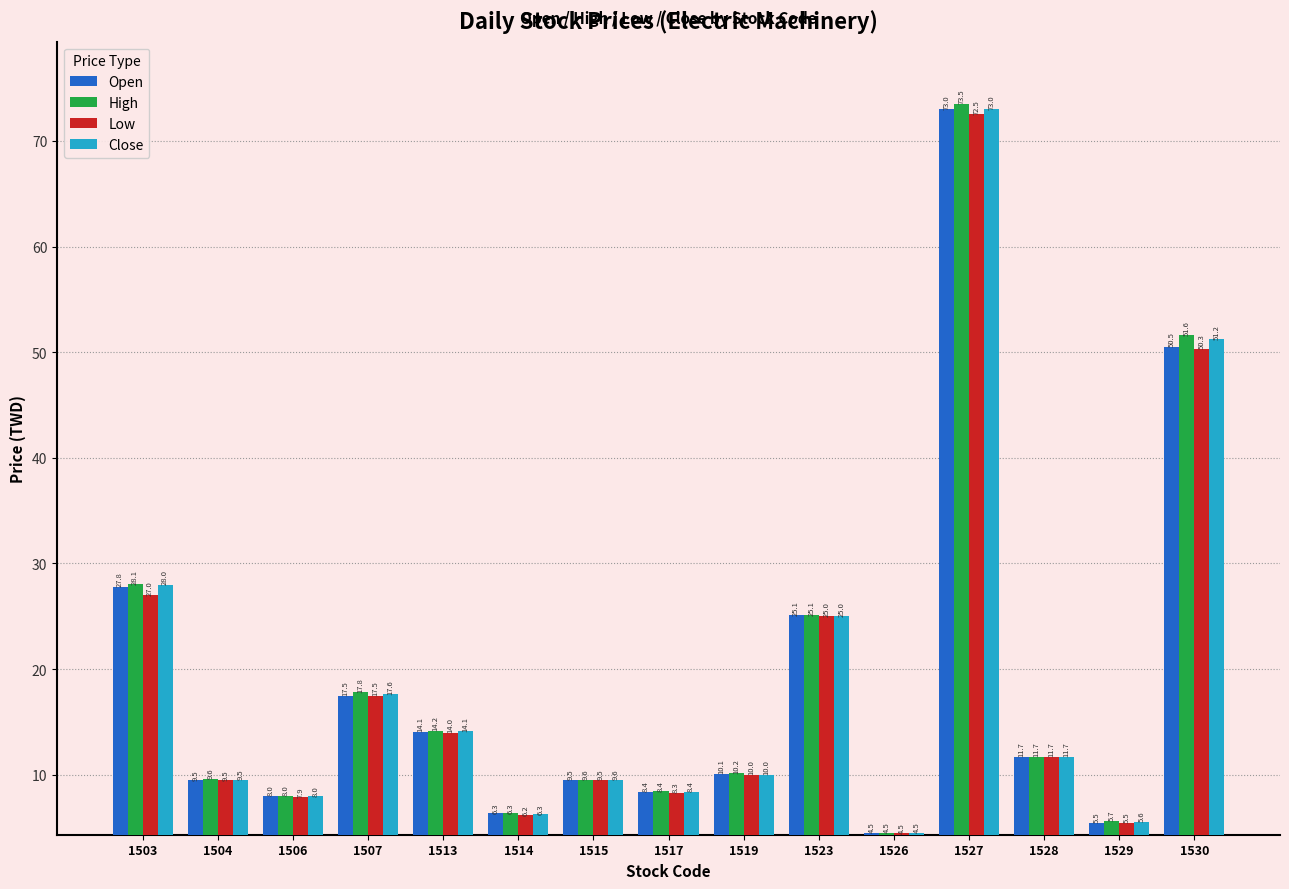

At which category does the chart reach its peak across all series?

1527